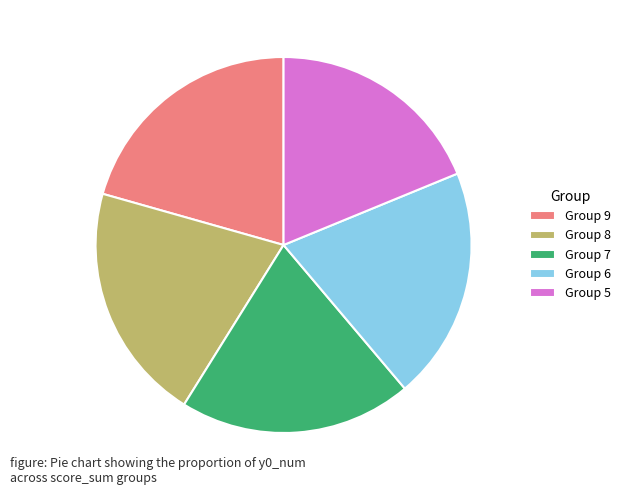

Is the sum of Group 5 and Group 8 greater than half?

No